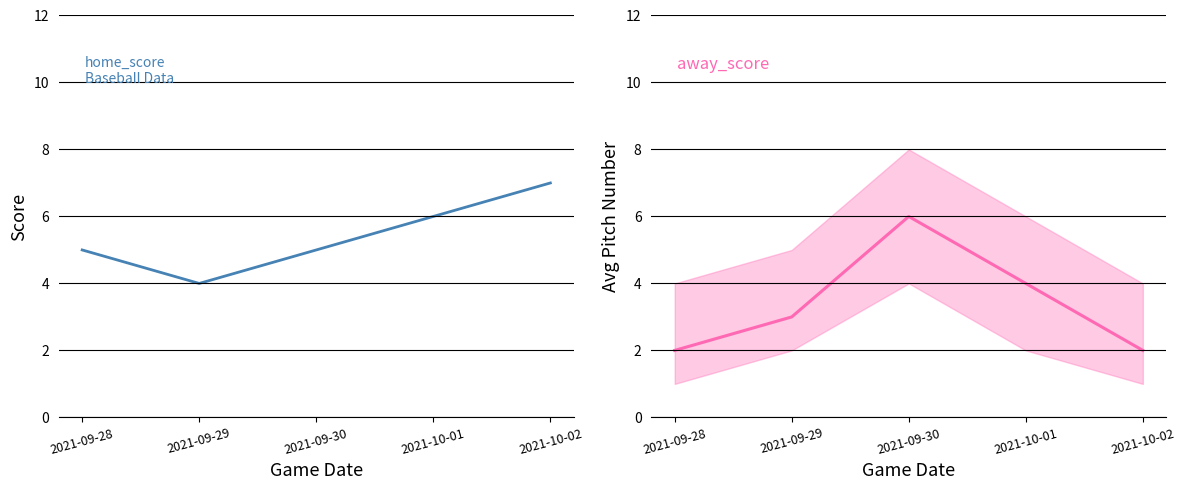

What is the label of the 4th point from the right?

2021-09-29